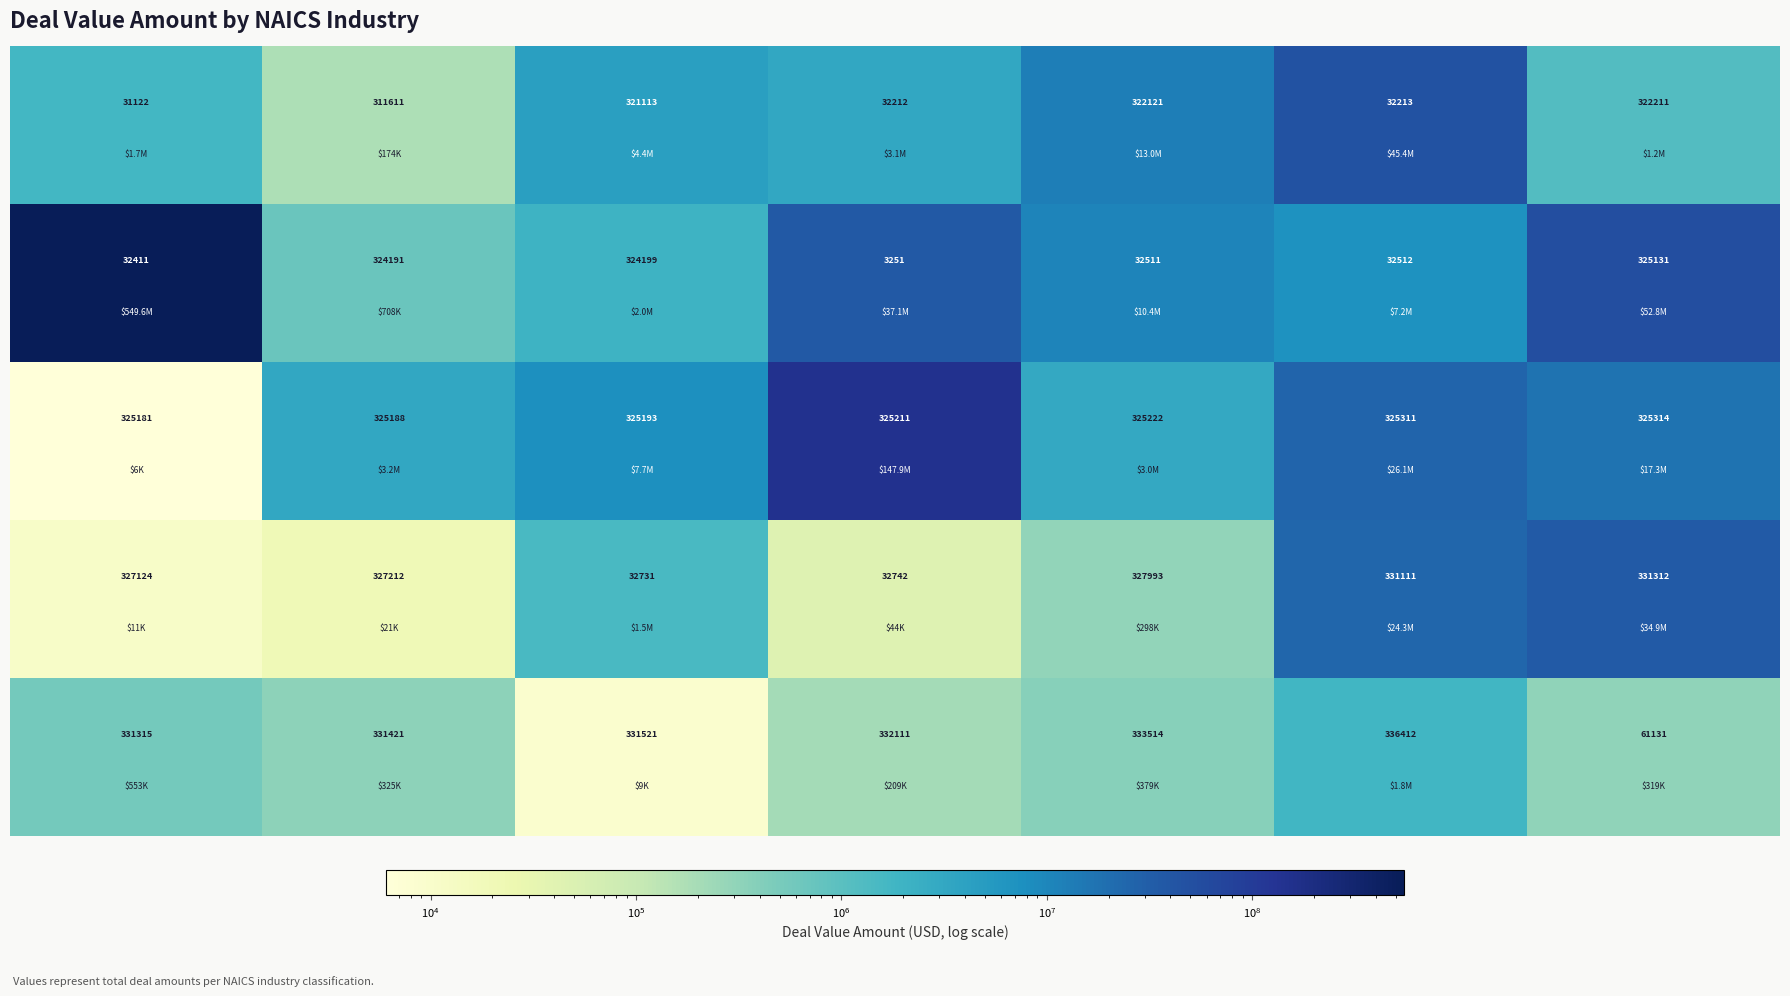

What is the greatest value displayed?

336412